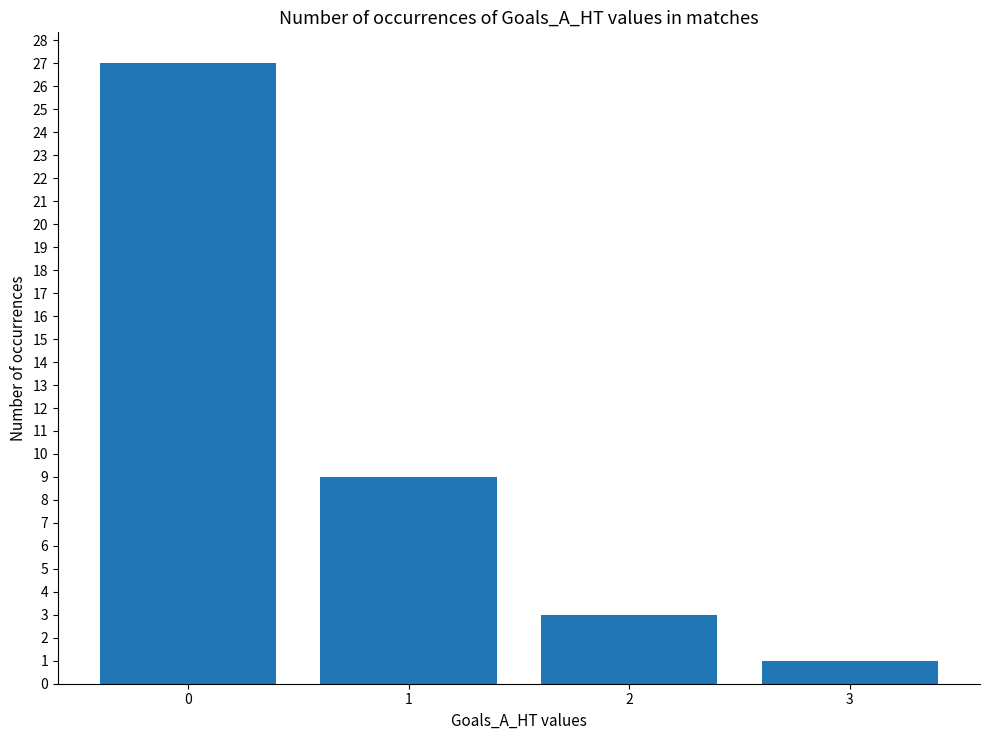

What is the sum of the values at 1 and 2?

12